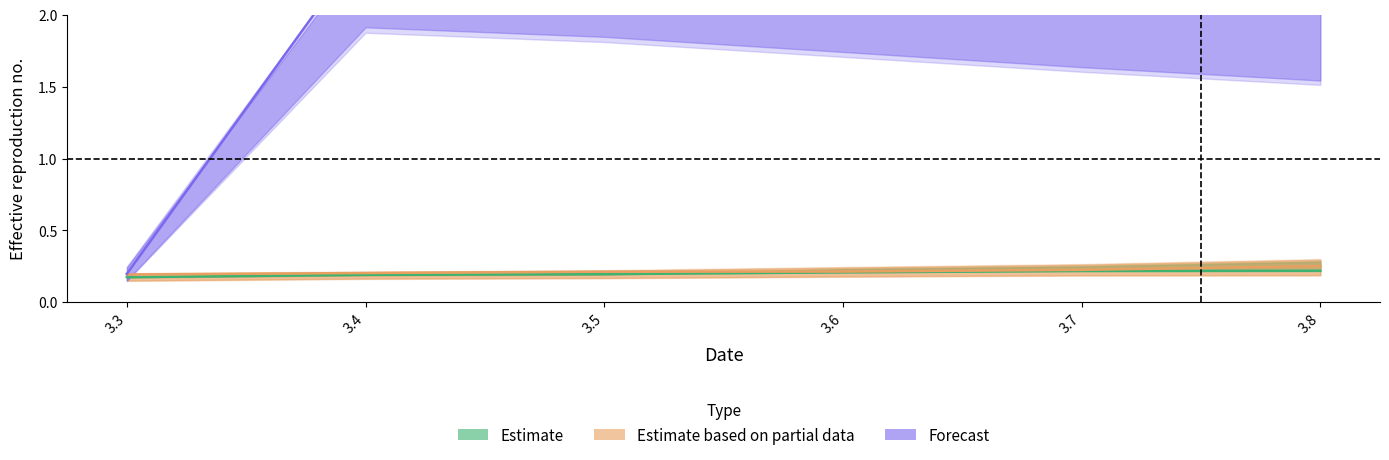

Which series has the largest total across all categories?

Forecast